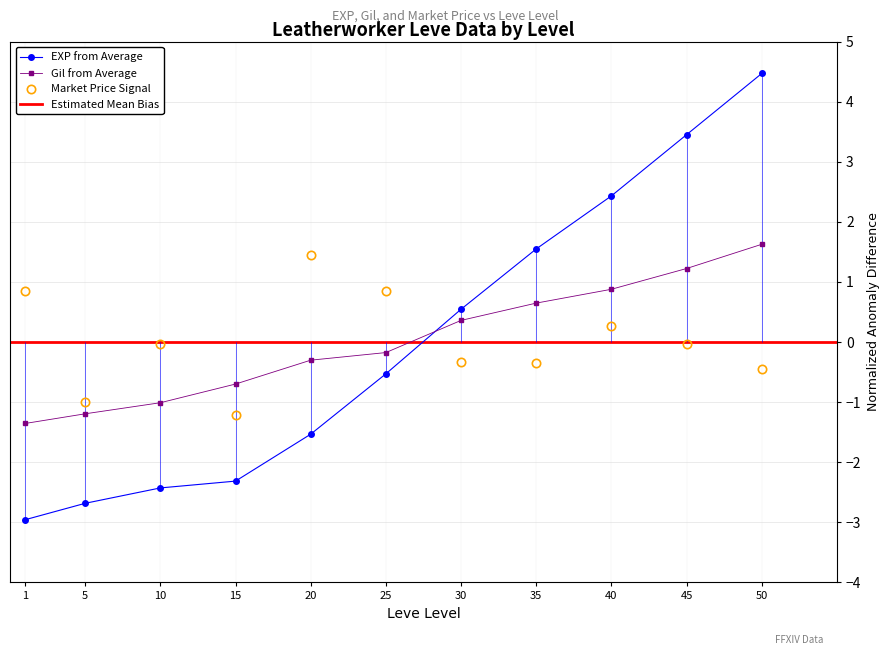

At which category is the sum across all series the highest?

50